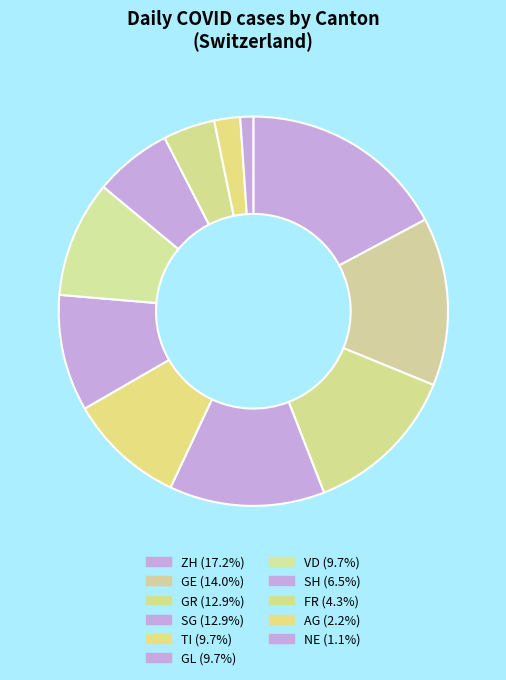

How many slices are in this pie chart?

11